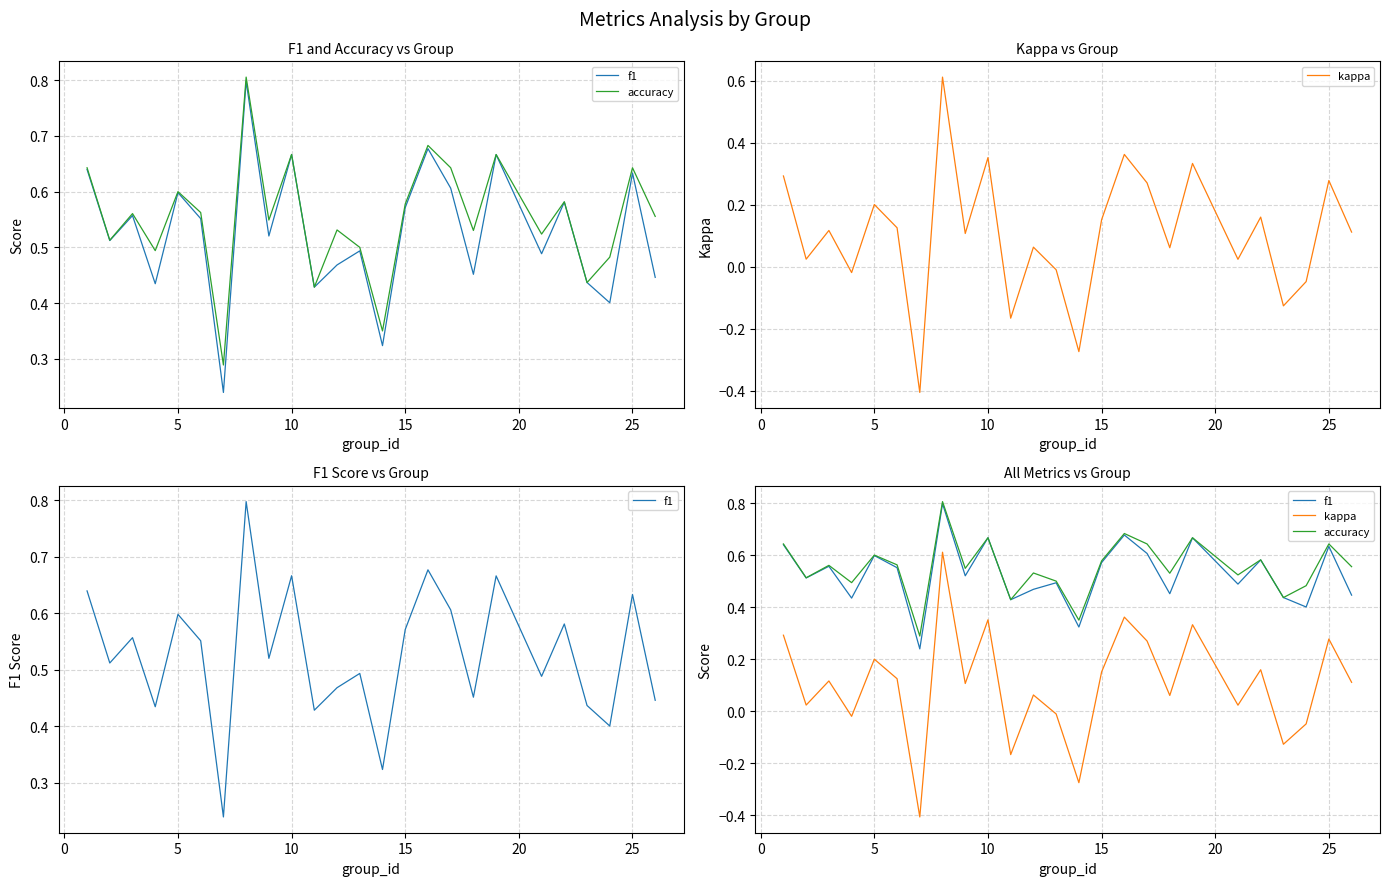

What is the difference between the highest and lowest values at 20?

0.4